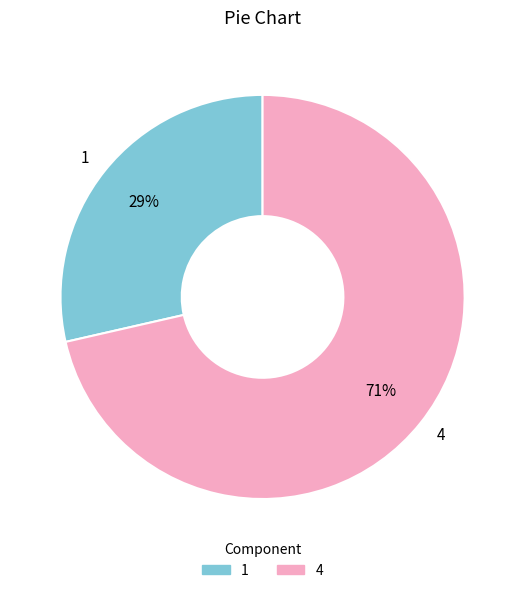

True or false: 1 accounts for 29% of the total.

True